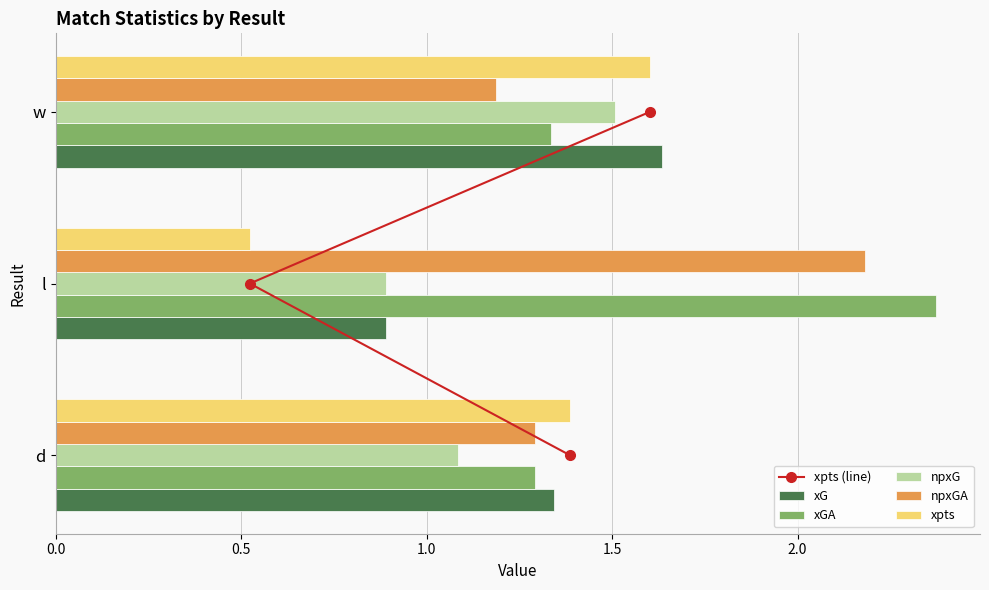

What is the difference between the npxGA values at w and l?

1.0